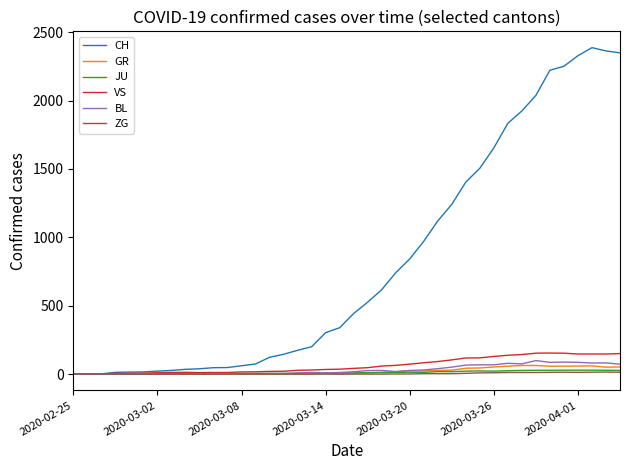

What is the sum of all GR values?

821